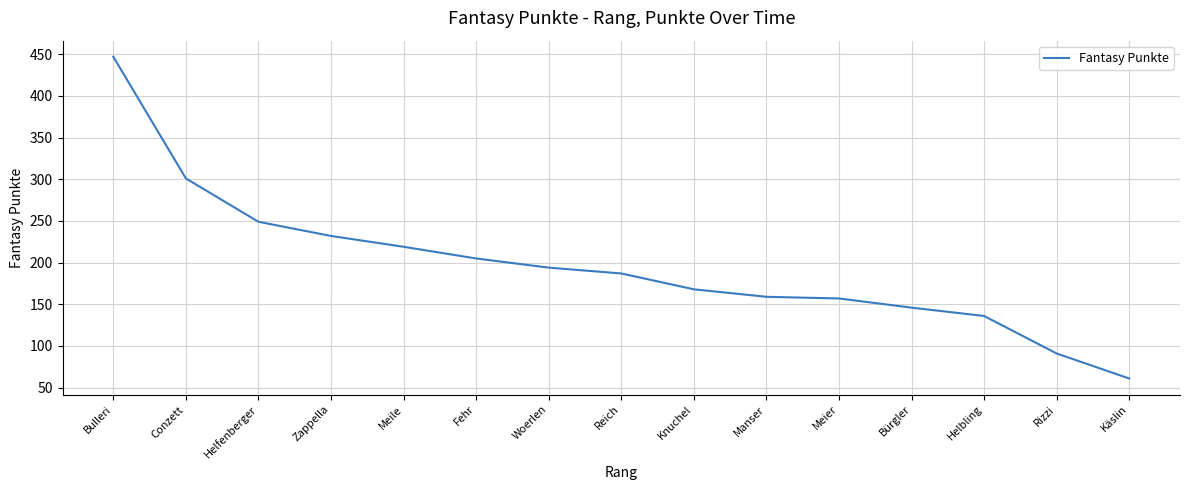

What is the change in value from Zappella to Käslin?

-171